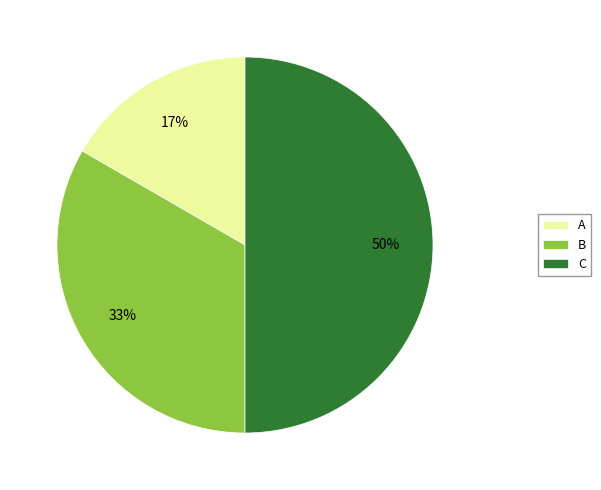

What is the largest slice in the pie chart?

C